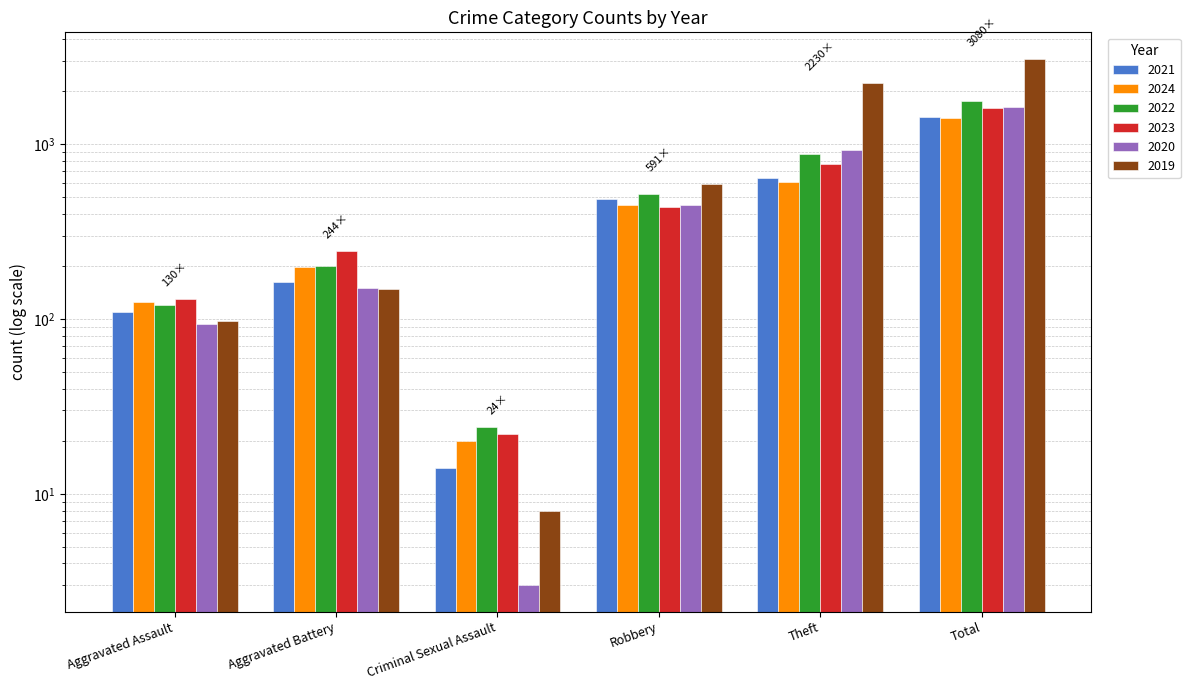

Between Aggravated Battery and Theft, which series saw the biggest shift?

2019